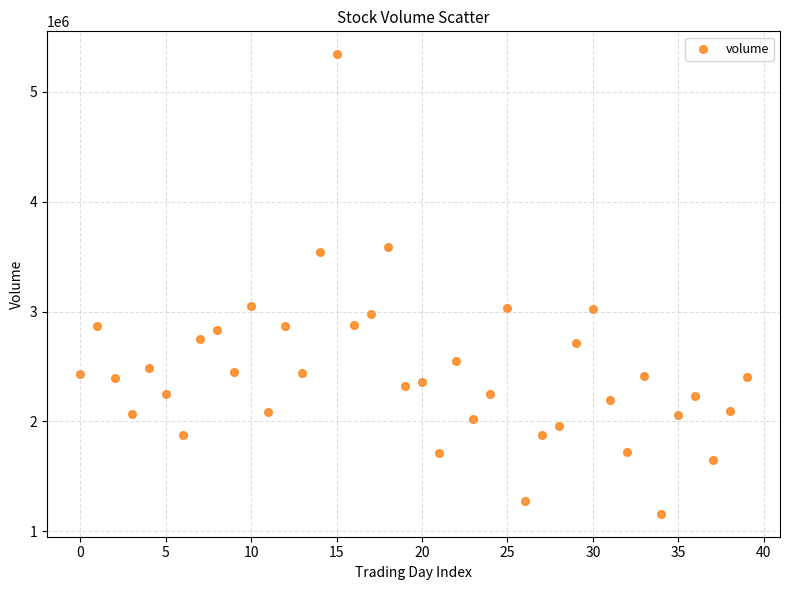

What is the range of Y values (max minus min)?

4180934